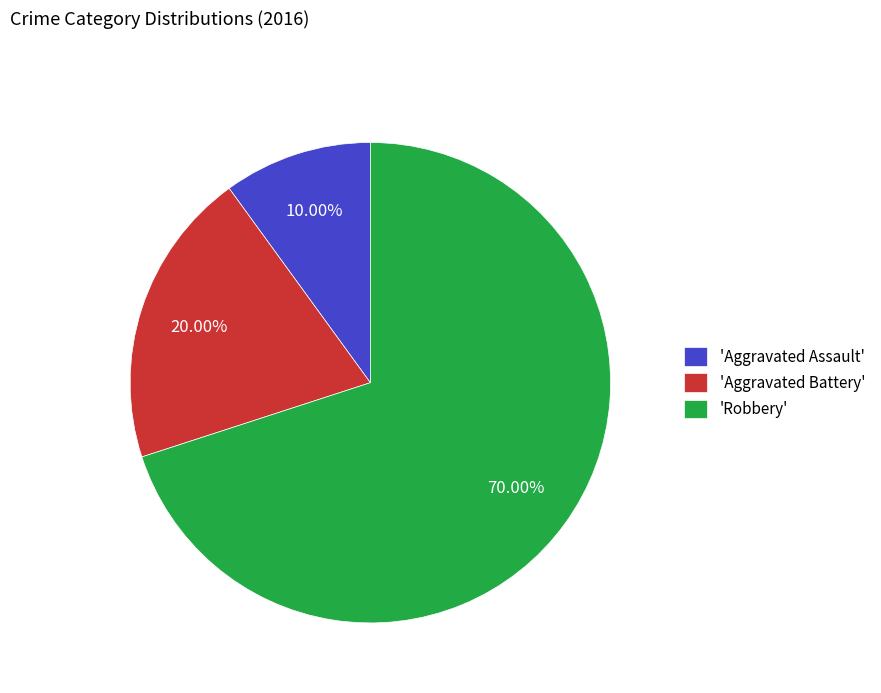

Is the sum of 'Aggravated Assault' and 'Aggravated Battery' greater than half?

No